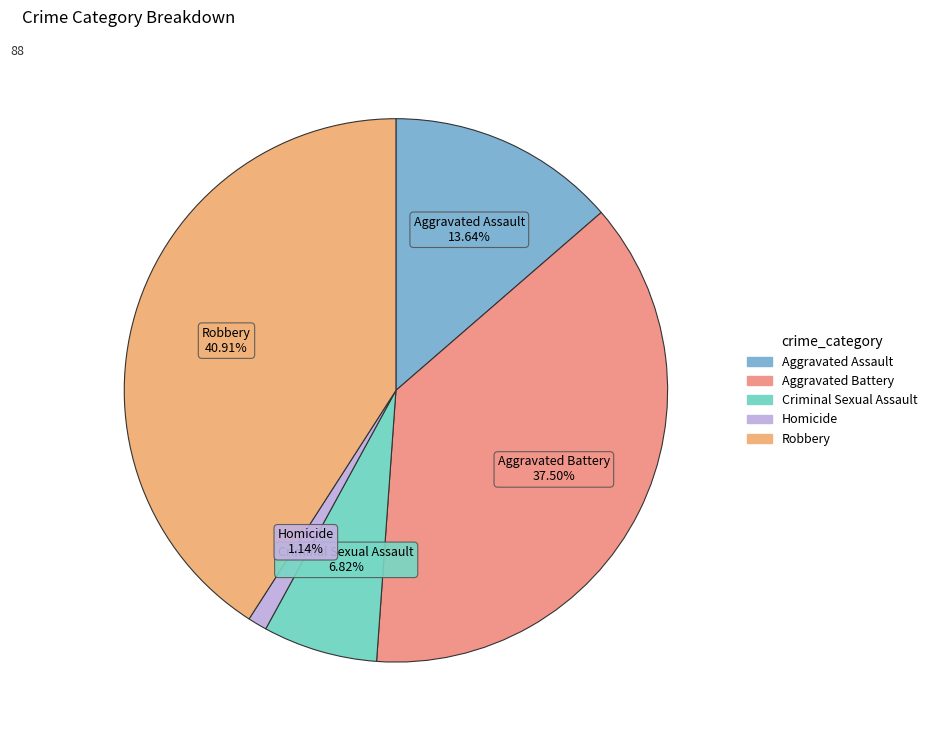

To the nearest percent, what is the difference between the largest and smallest slice percentages?

40%